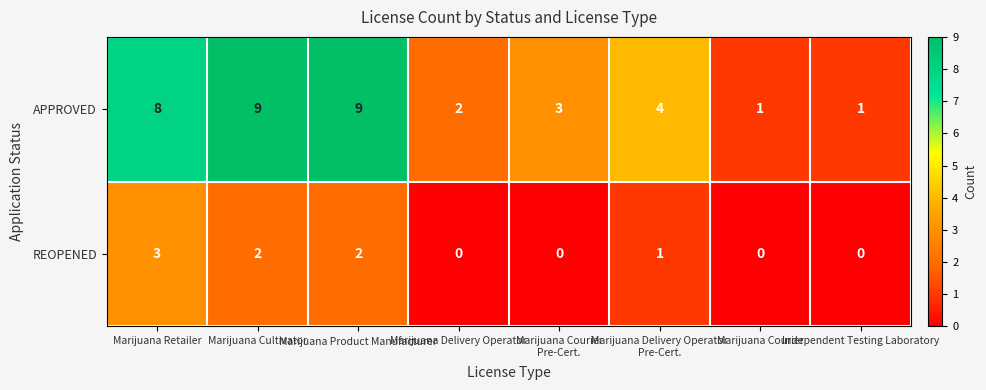

What is the total value across all series at Marijuana Cultivator?

11